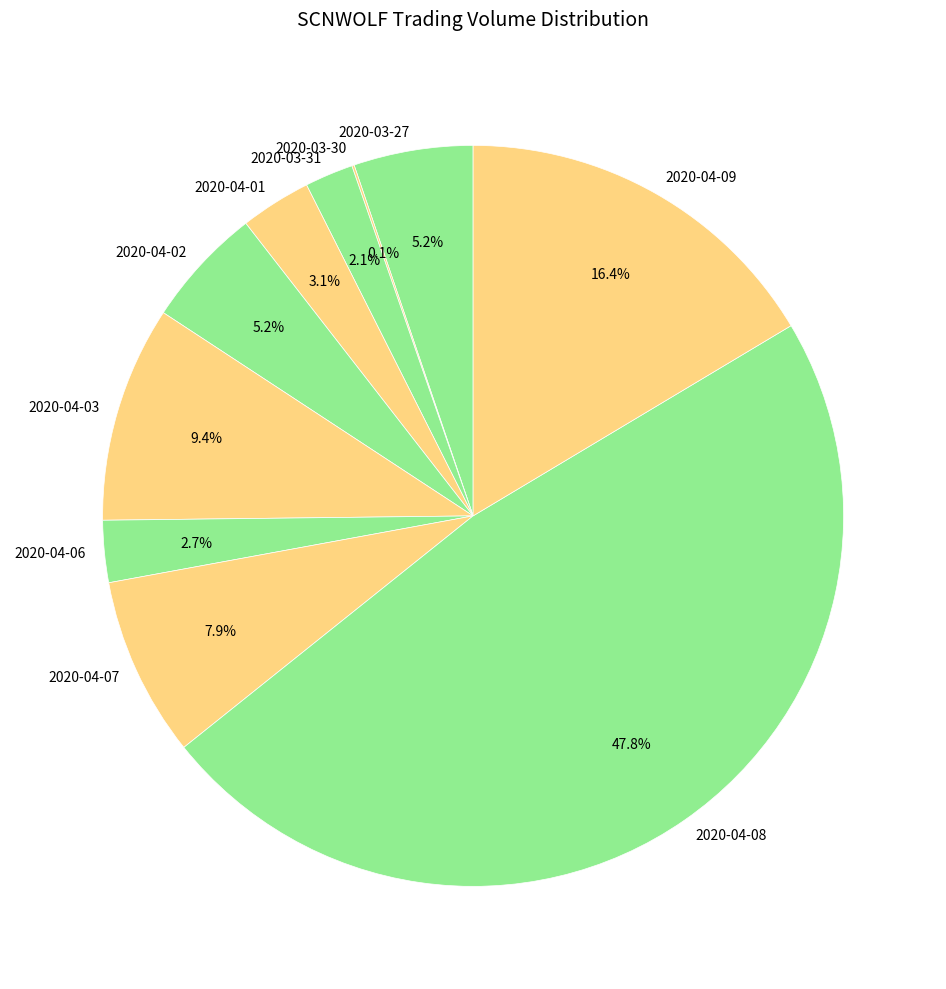

Is 2020-04-08 the majority of the pie?

No